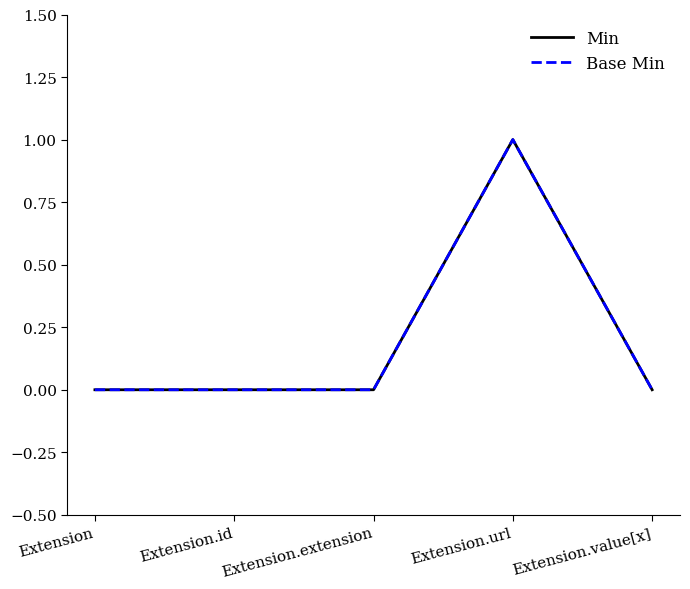

At which category is the sum across all series the highest?

Extension.url